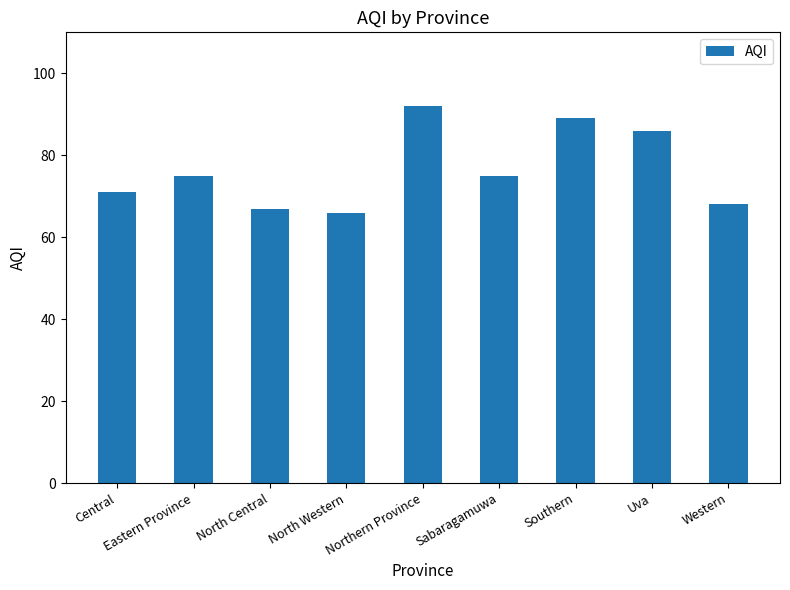

What position from the right is Central?

9